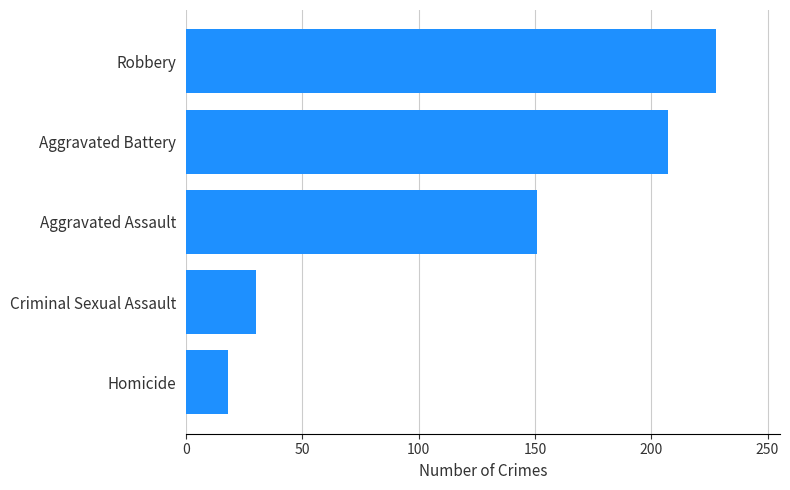

List the labels in order of value, largest first.

Robbery, Aggravated Battery, Aggravated Assault, Criminal Sexual Assault, Homicide